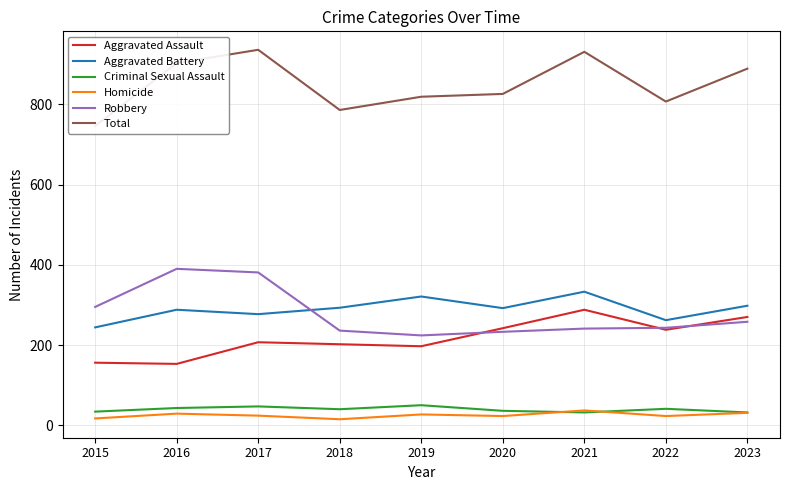

What is the sum of the Aggravated Battery values at 2018 and 2019?

614